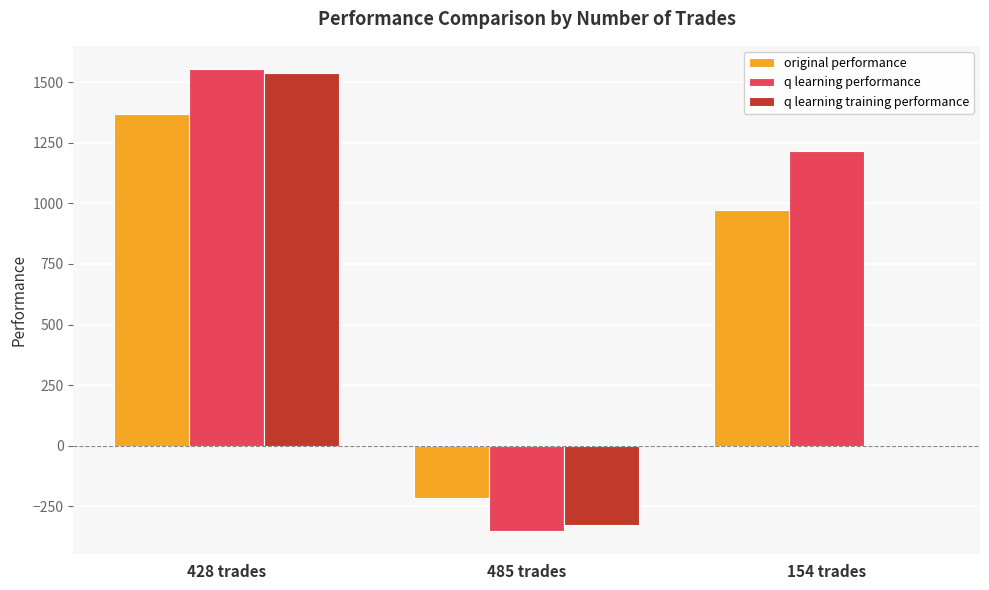

The value of q learning training performance at 485 trades is -326.9. True or false?

True